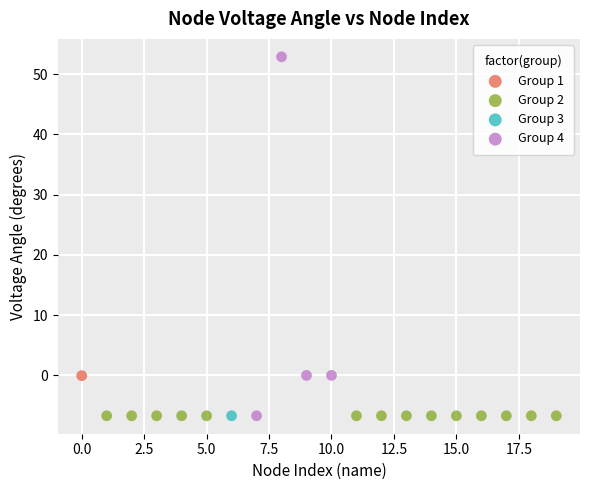

Which series contains the highest Y value?

Group 4